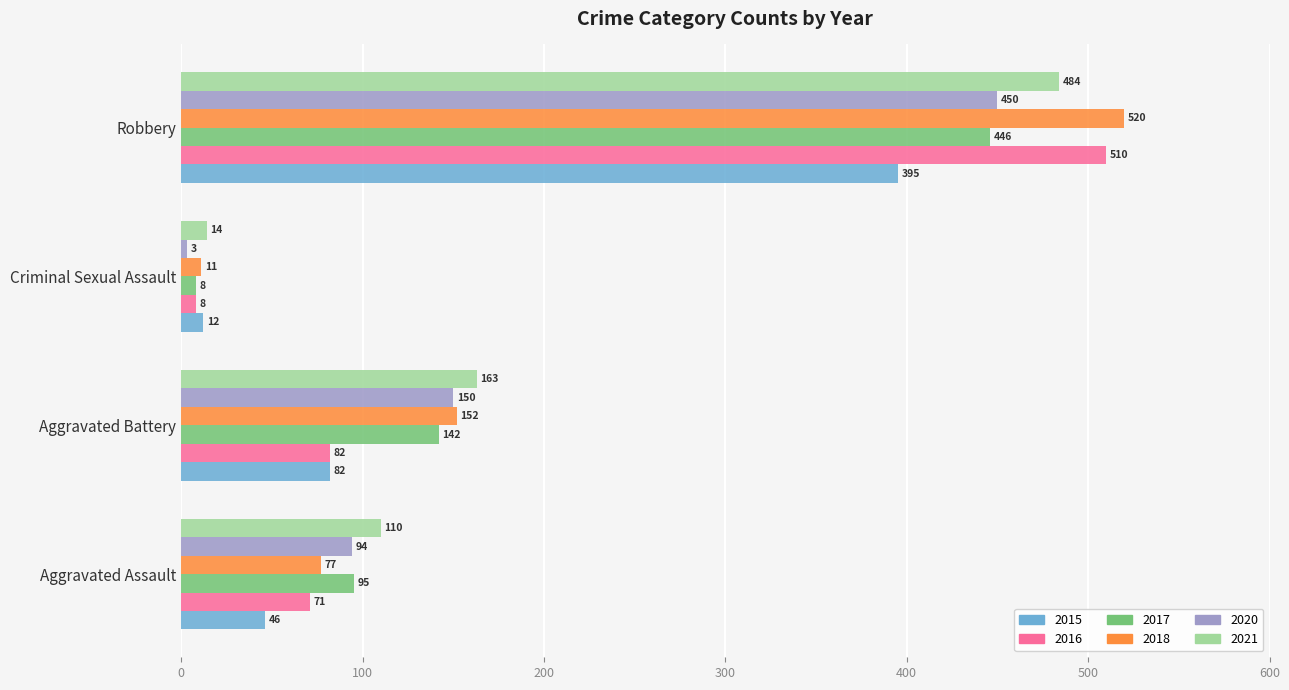

Count the number of categories in the chart.

4